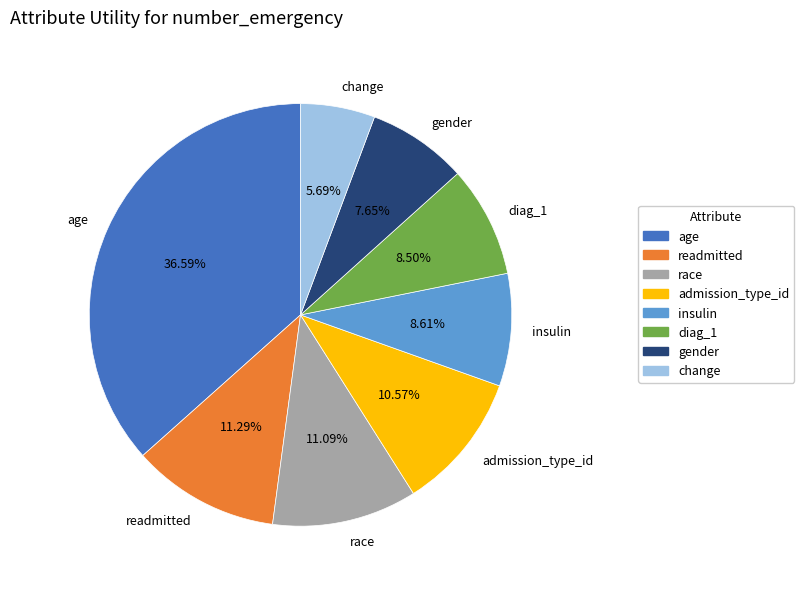

What is the smallest slice in the pie chart?

change